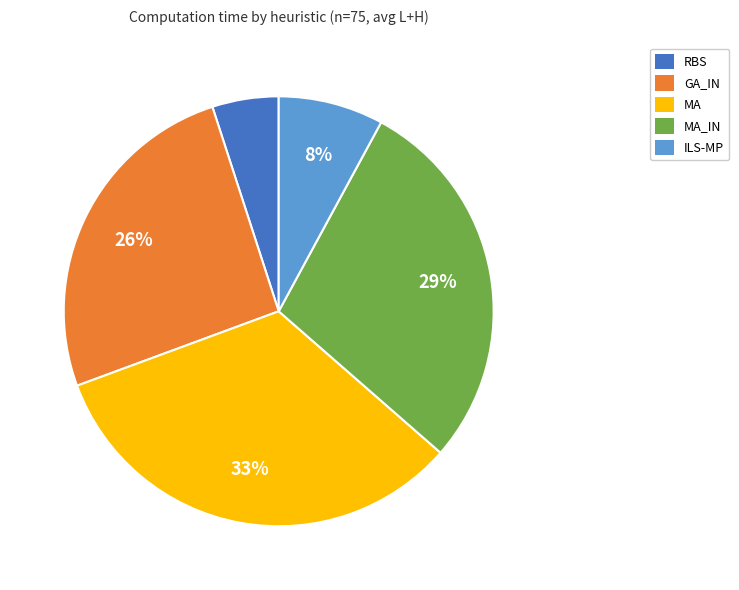

Count the number of slices in the pie.

5